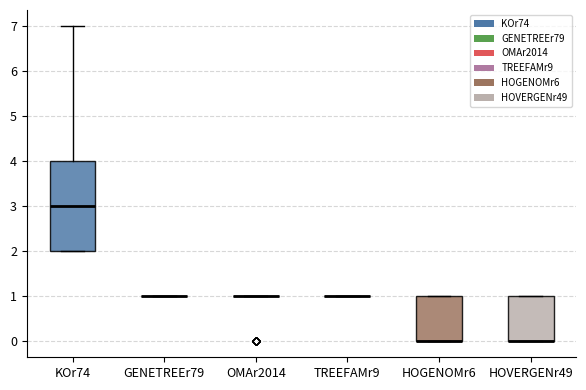

Which box is the tallest, from its lower edge to its upper edge?

KOr74